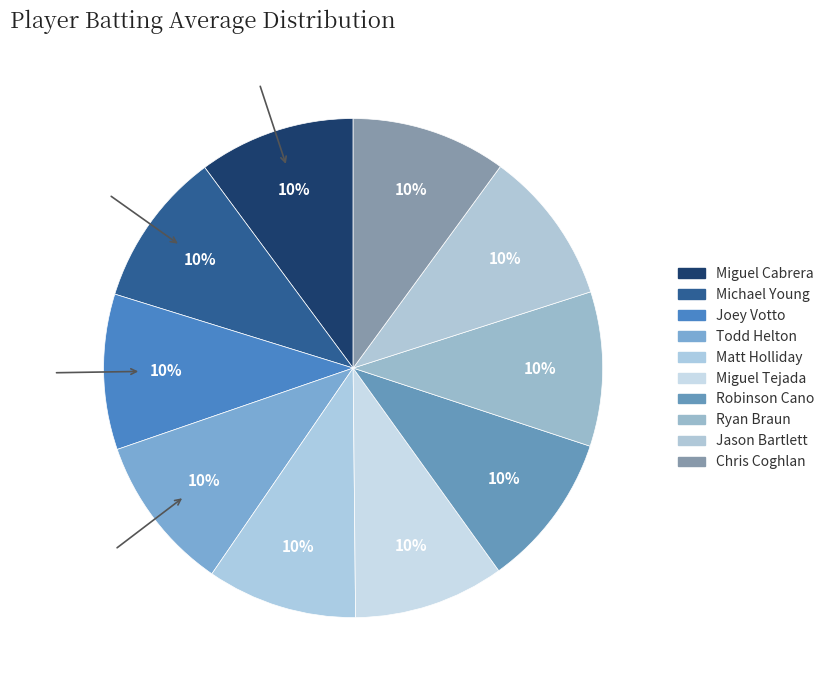

How many segments does this pie chart have?

10